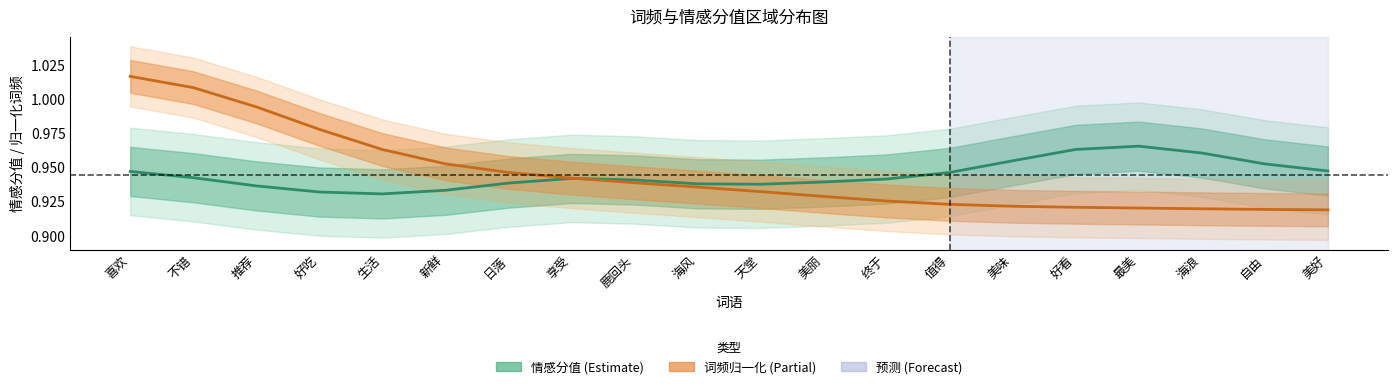

At which label is the value closest to 0?

美好